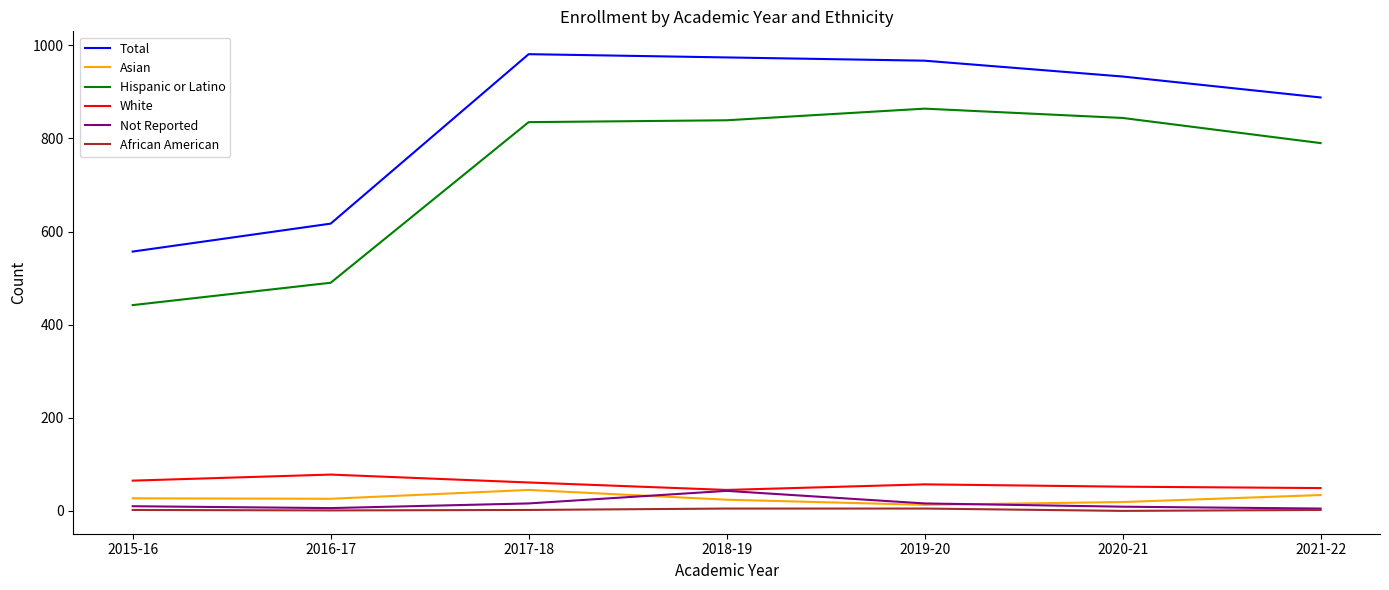

True or false: African American and Total intersect in this chart.

False